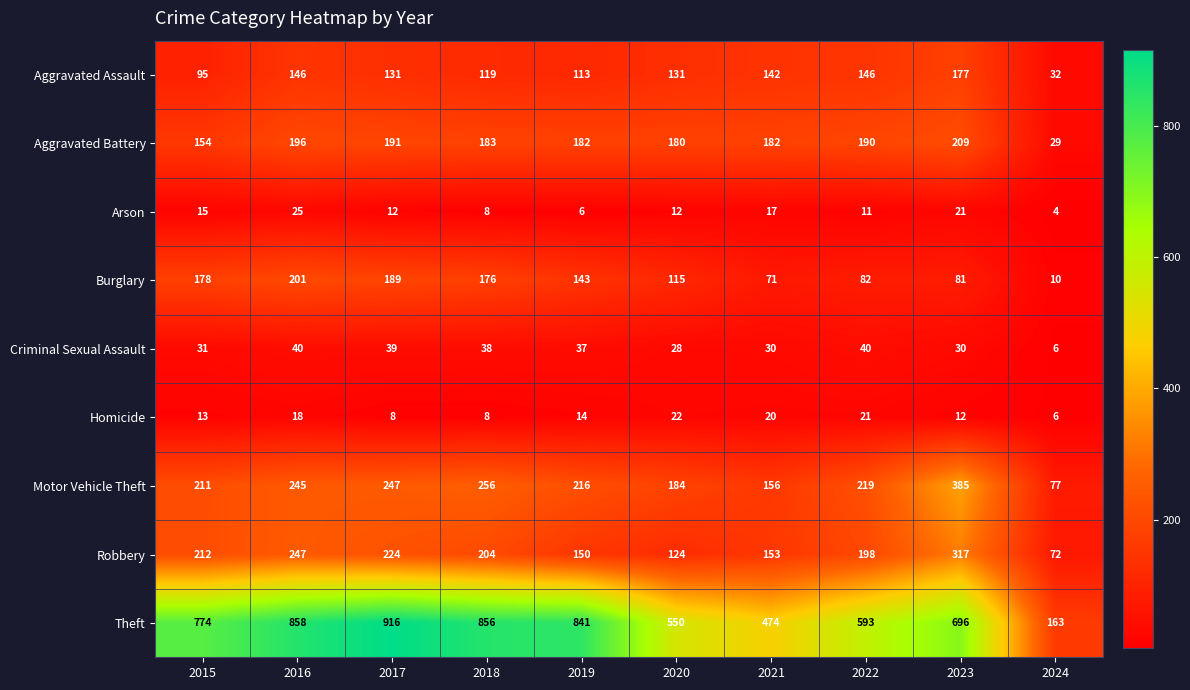

Is it true that Homicide equals 13 at 2015?

True